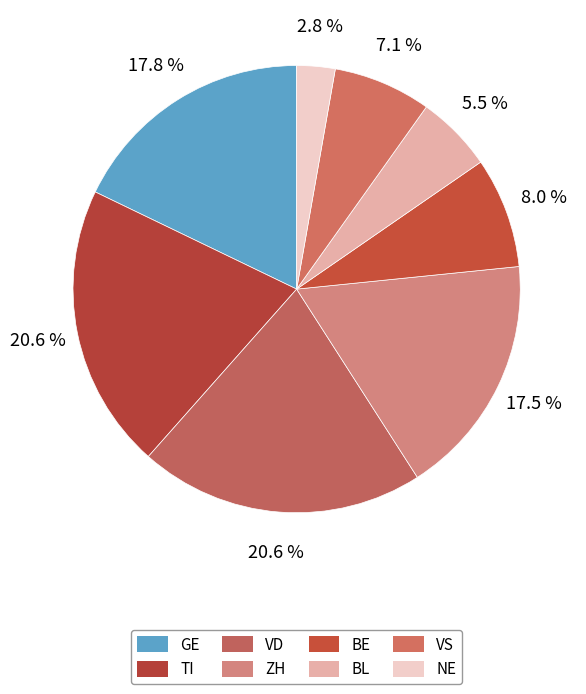

What percentage is the NE slice, to the nearest percent?

3%